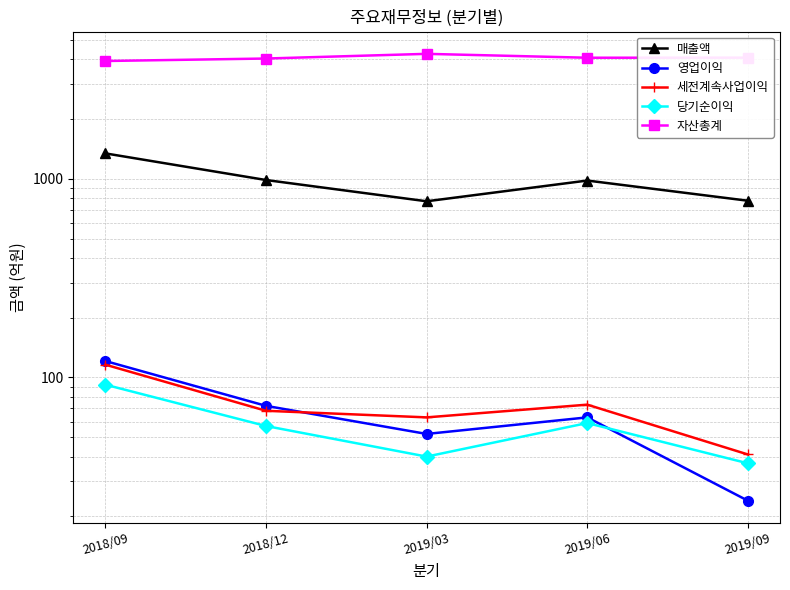

What is the total value across all series at 2019/06?

5235